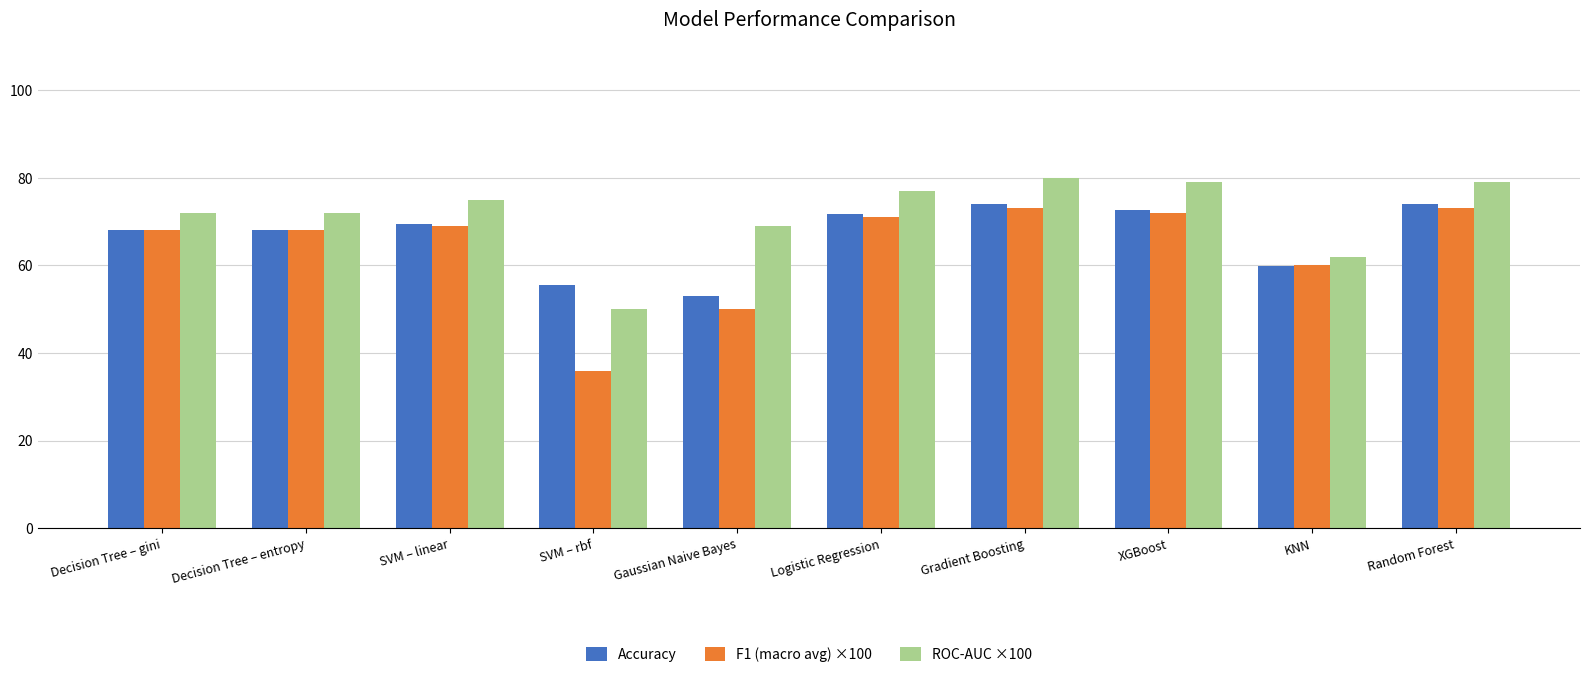

Reading left to right, transcribe all the data shown in this chart.

Accuracy: Decision Tree – gini=68.1	Decision Tree – entropy=68.1	SVM – linear=69.5	SVM – rbf=55.5	Gaussian Naive Bayes=53.0	Logistic Regression=71.8	Gradient Boosting=73.9	XGBoost=72.6	KNN=60.0	Random Forest=73.9
F1 (macro avg) ×100: Decision Tree – gini=68.0	Decision Tree – entropy=68.0	SVM – linear=69.0	SVM – rbf=36.0	Gaussian Naive Bayes=50.0	Logistic Regression=71.0	Gradient Boosting=73.0	XGBoost=72.0	KNN=60.0	Random Forest=73.0
ROC-AUC ×100: Decision Tree – gini=72.0	Decision Tree – entropy=72.0	SVM – linear=75.0	SVM – rbf=50.0	Gaussian Naive Bayes=69.0	Logistic Regression=77.0	Gradient Boosting=80.0	XGBoost=79.0	KNN=62.0	Random Forest=79.0